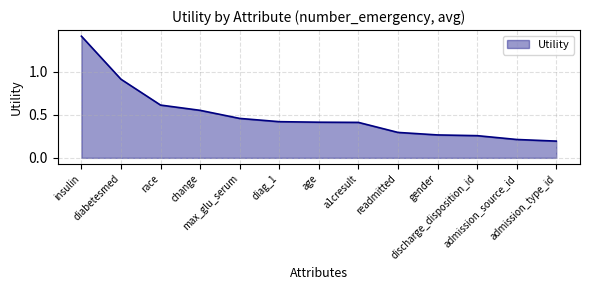

How many series are shown in this chart?

1